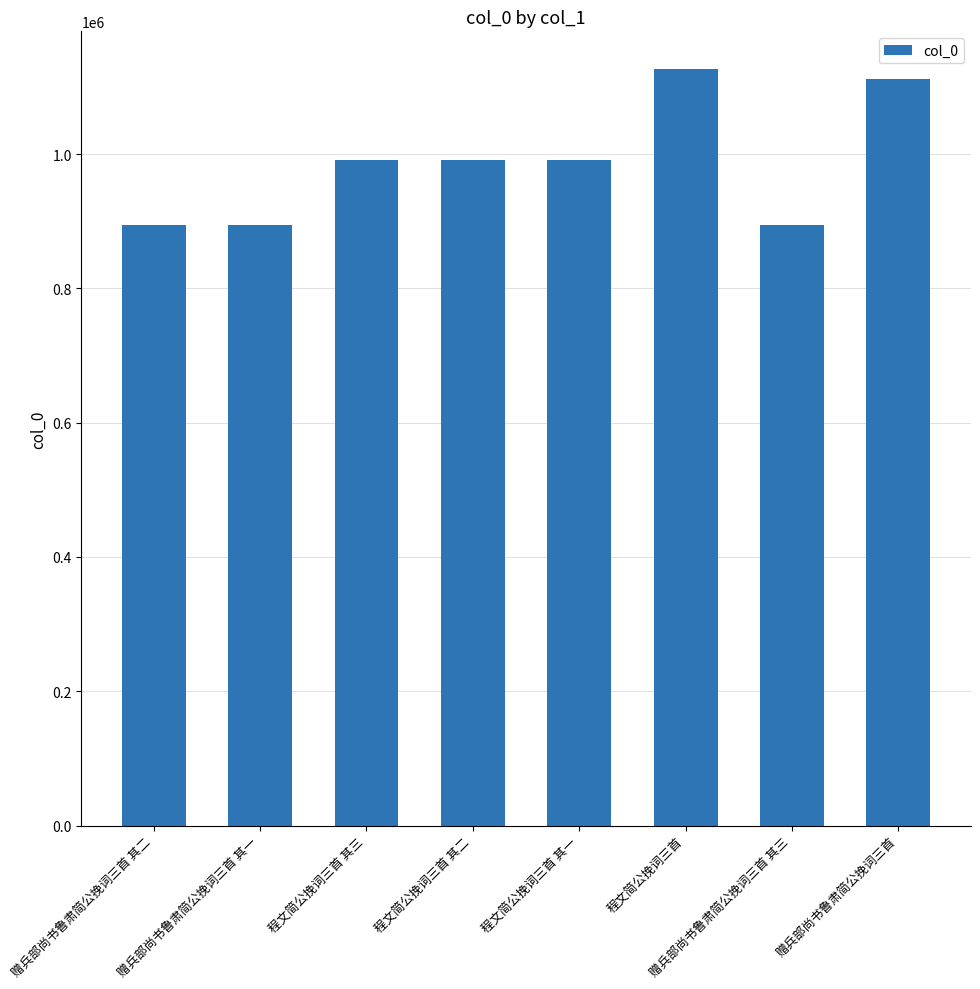

How many categories are shown in the chart?

8